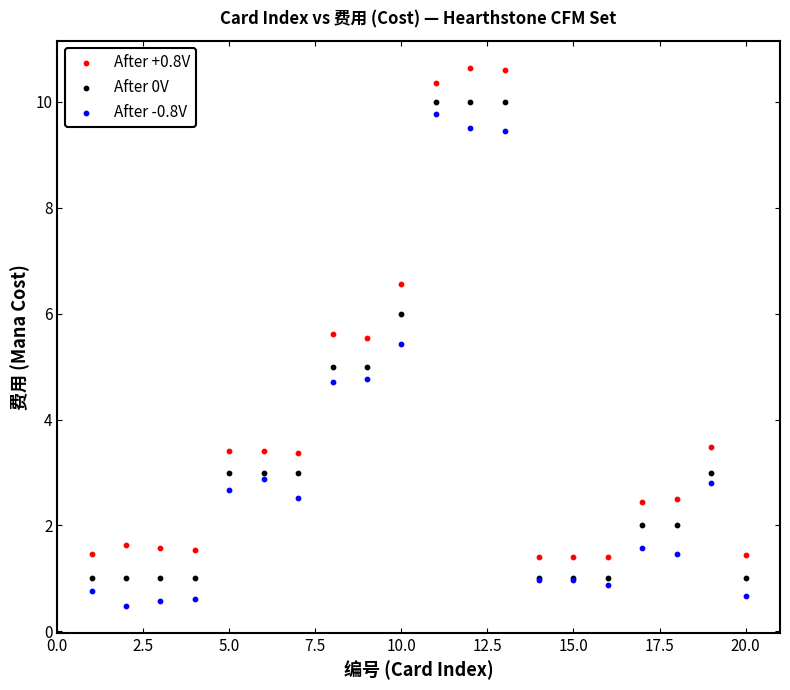

Which series contains the highest Y value?

After +0.8V